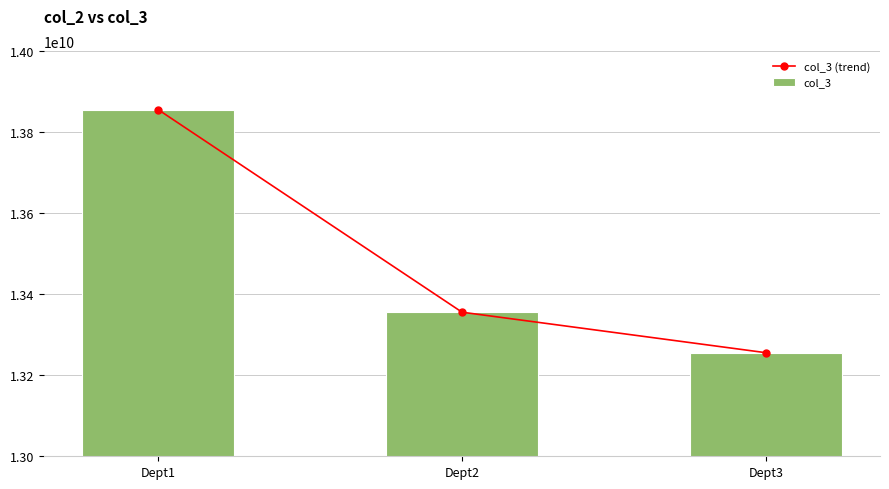

Which category has the lowest value across all series?

Dept3